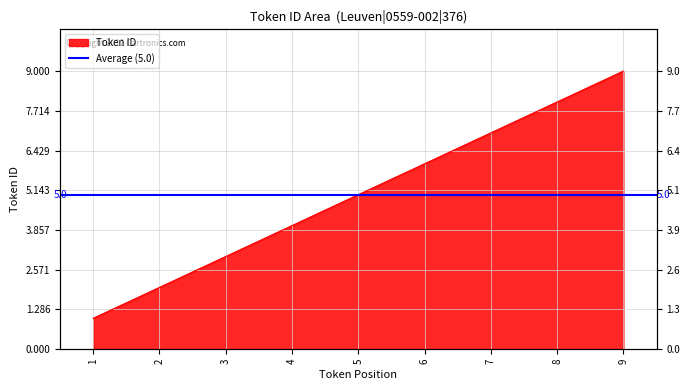

List the labels in order of value, largest first.

9, 8, 7, 6, 5, 4, 3, 2, 1